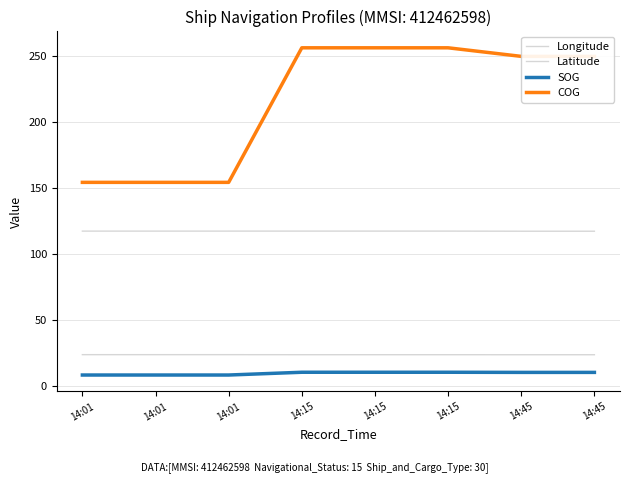

At which label does SOG first exceed 10?

14:15